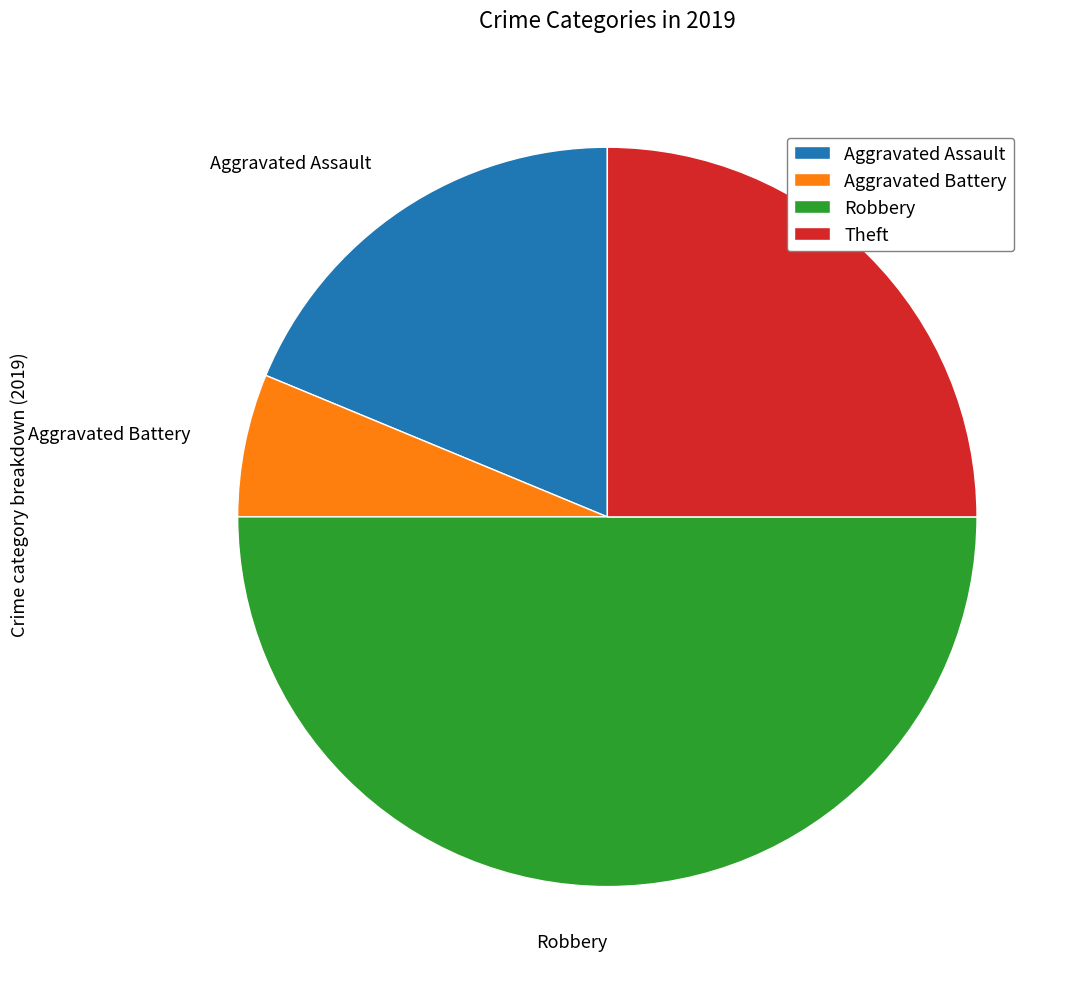

True or false: Aggravated Assault accounts for 13% of the total.

False